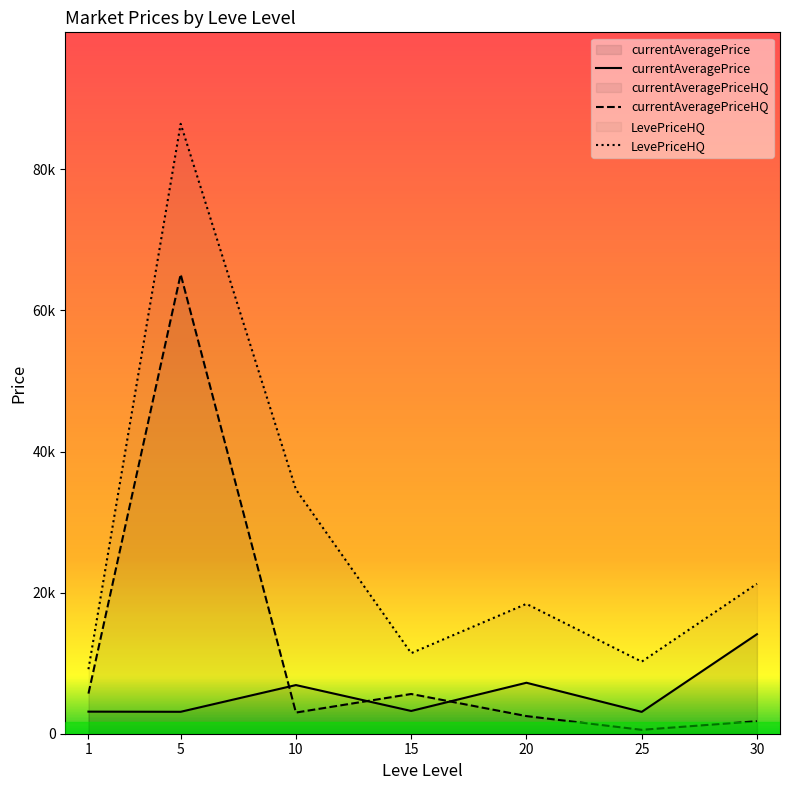

At 25, list the series in order from smallest to largest.

currentAveragePriceHQ, currentAveragePrice, LevePriceHQ